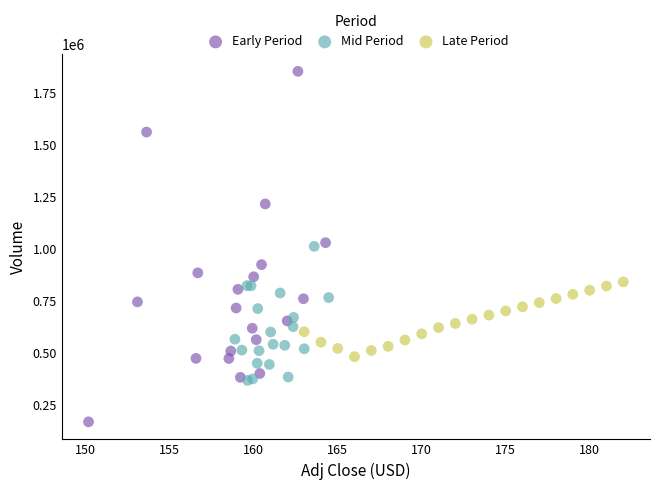

Which series reaches the maximum Y coordinate?

Early Period